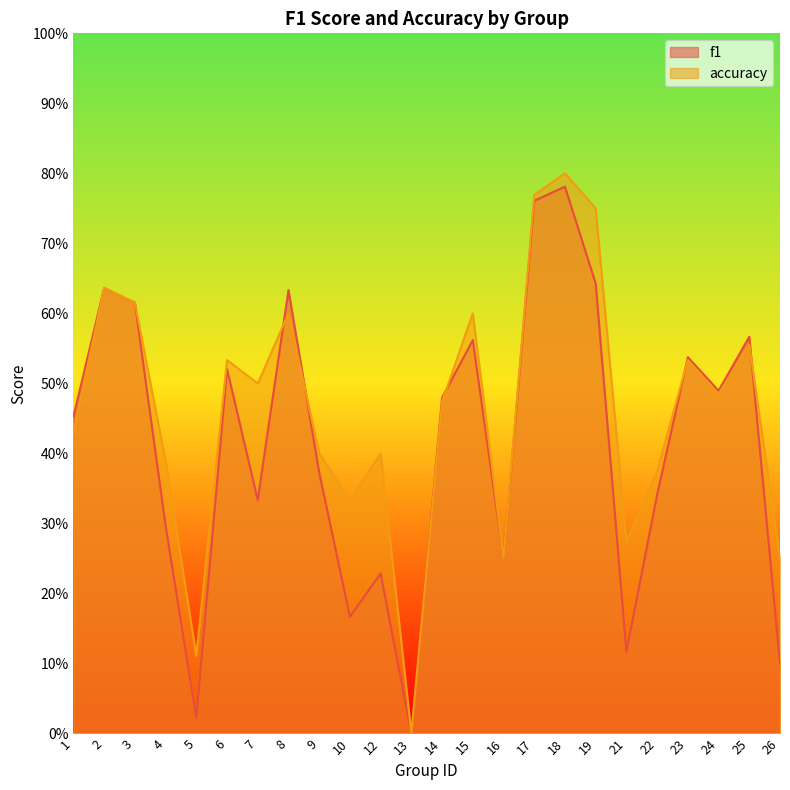

Which series has the largest range (max minus min)?

accuracy